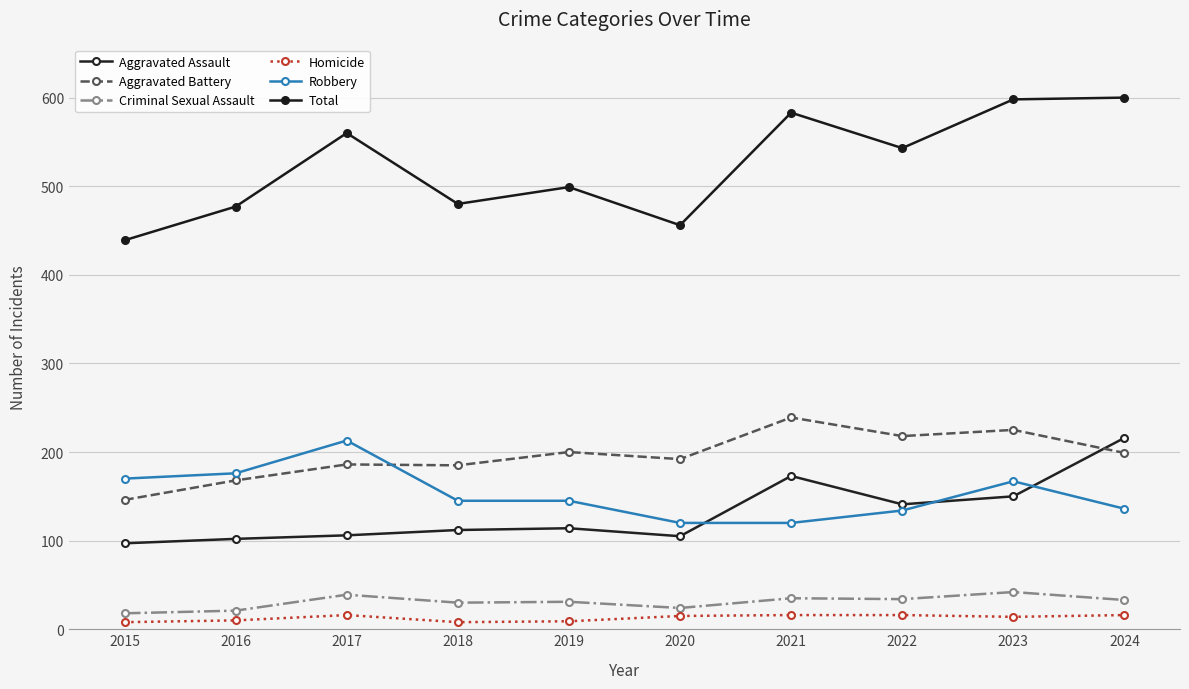

True or false: Homicide and Total intersect in this chart.

False